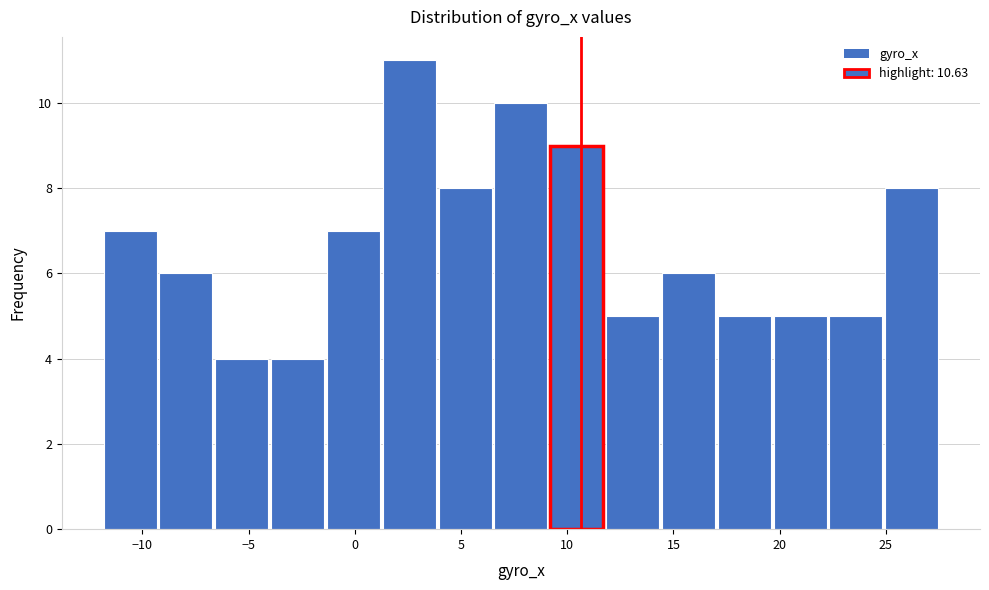

Reading left to right, list every bar in this chart as the range it spans on the x-axis followed by its height. Neither the bar edges nor the heights are printed on the chart, so give them approximately, as read against the axes.

-12.0 to -9.0: 7
-9.0 to -6.5: 6
-6.5 to -4.0: 4
-4.0 to -1.5: 4
-1.5 to 1.5: 7
1.5 to 4.0: 11
4.0 to 6.5: 8
6.5 to 9.0: 10
9.0 to 12.0: 9
12.0 to 14.5: 5
14.5 to 17.0: 6
17.0 to 19.5: 5
19.5 to 22.5: 5
22.5 to 25.0: 5
25.0 to 27.5: 8